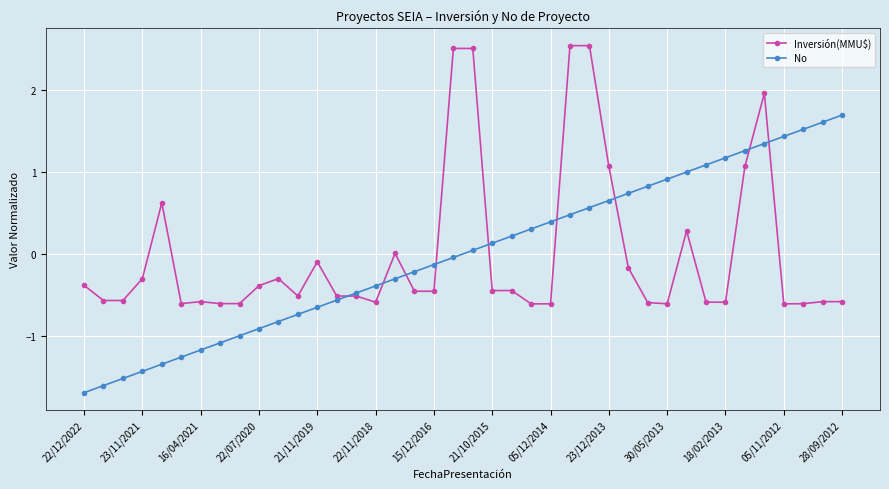

What is the difference between the maximum and minimum values in the No series?

3.4